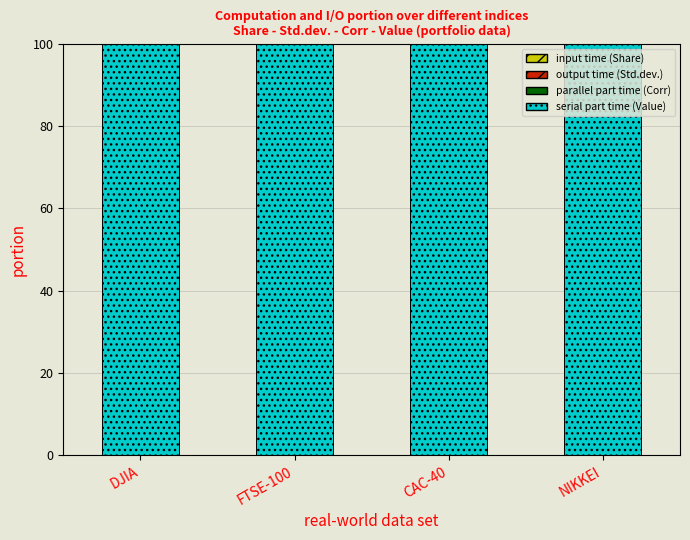

What is the label of the 3rd bar from the right?

FTSE-100